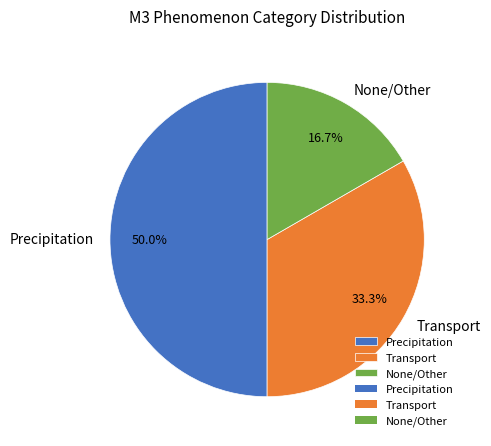

Count the number of slices in the pie.

3